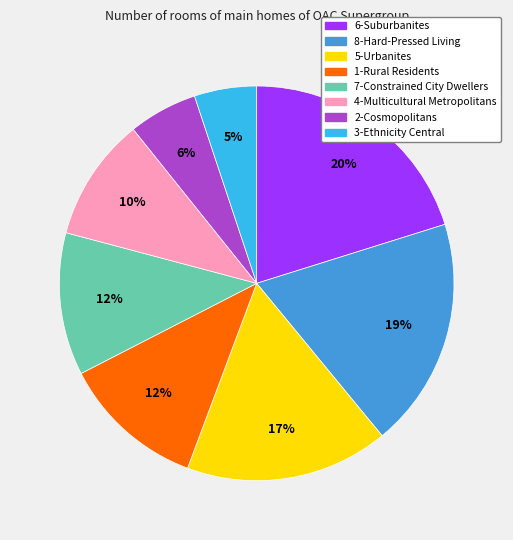

Is the sum of 8-Hard-Pressed Living and 3-Ethnicity Central greater than half?

No